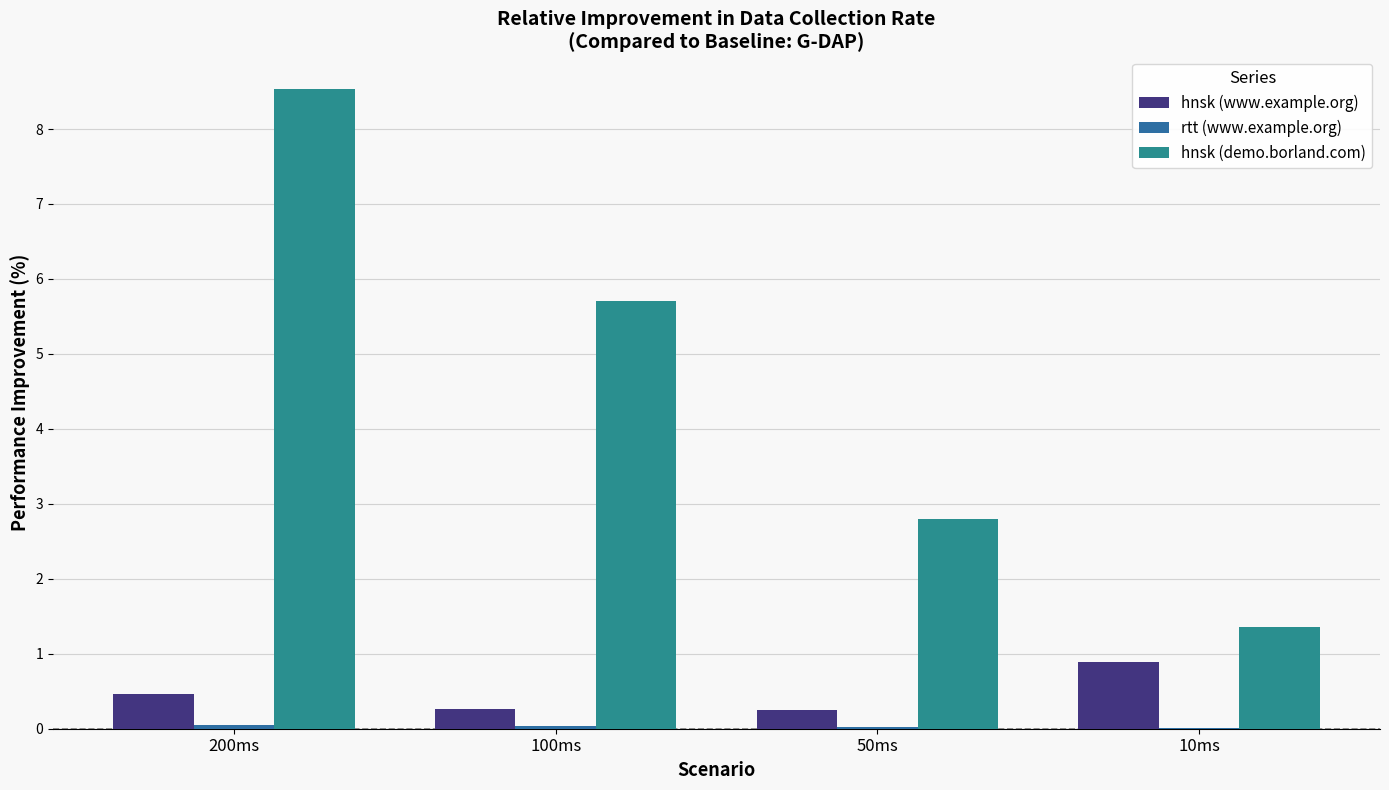

Reading left to right, extract all data points from this chart.

hnsk (www.example.org): 200ms=0.5	100ms=0.3	50ms=0.3	10ms=0.9
rtt (www.example.org): 200ms=0.1	100ms=0.0	50ms=0.0	10ms=0.0
hnsk (demo.borland.com): 200ms=8.5	100ms=5.7	50ms=2.8	10ms=1.4